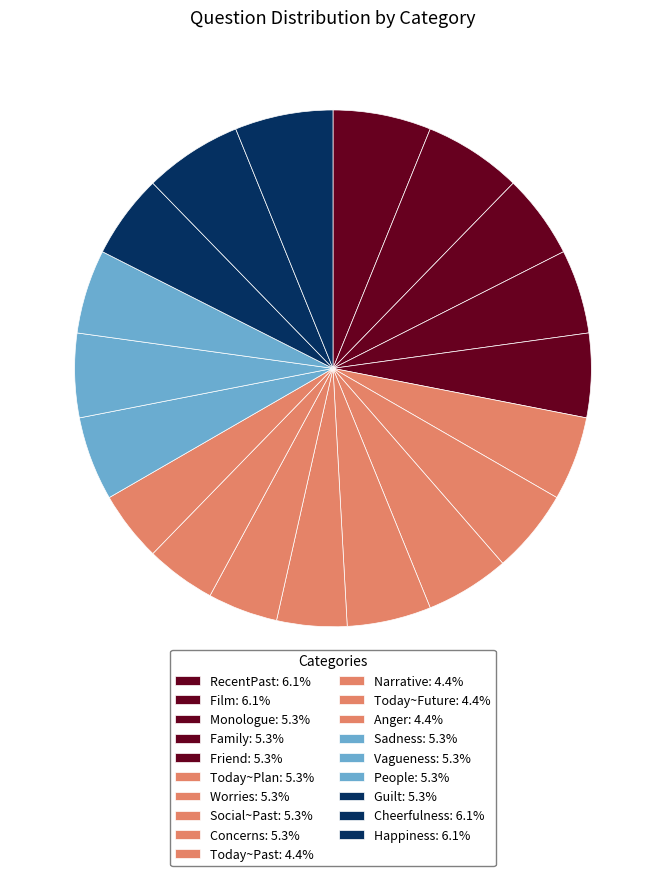

How many slices are in this pie chart?

19